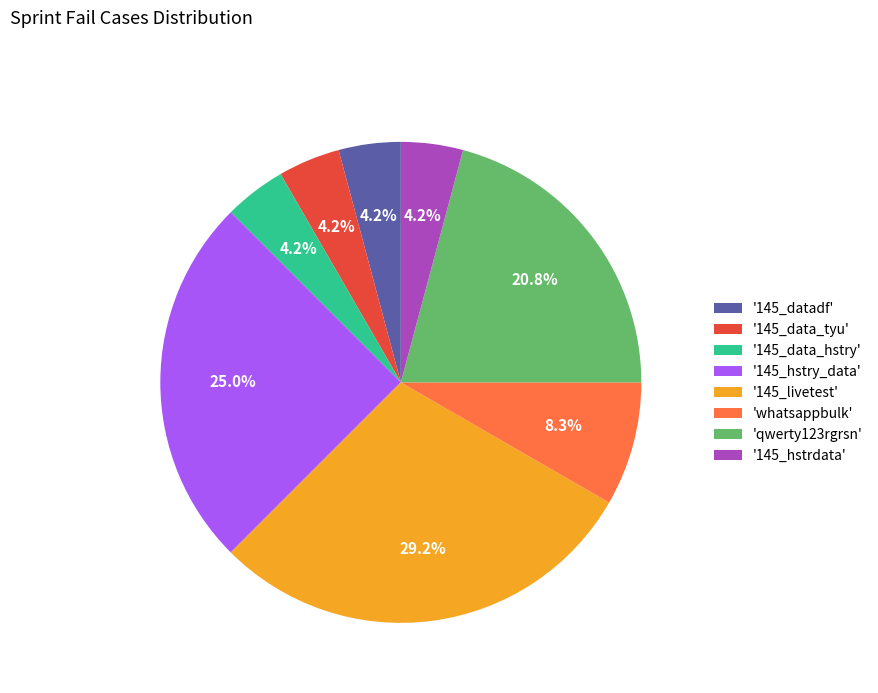

Between 'qwerty123rgrsn' and '145_hstrdata', which is larger?

'qwerty123rgrsn'